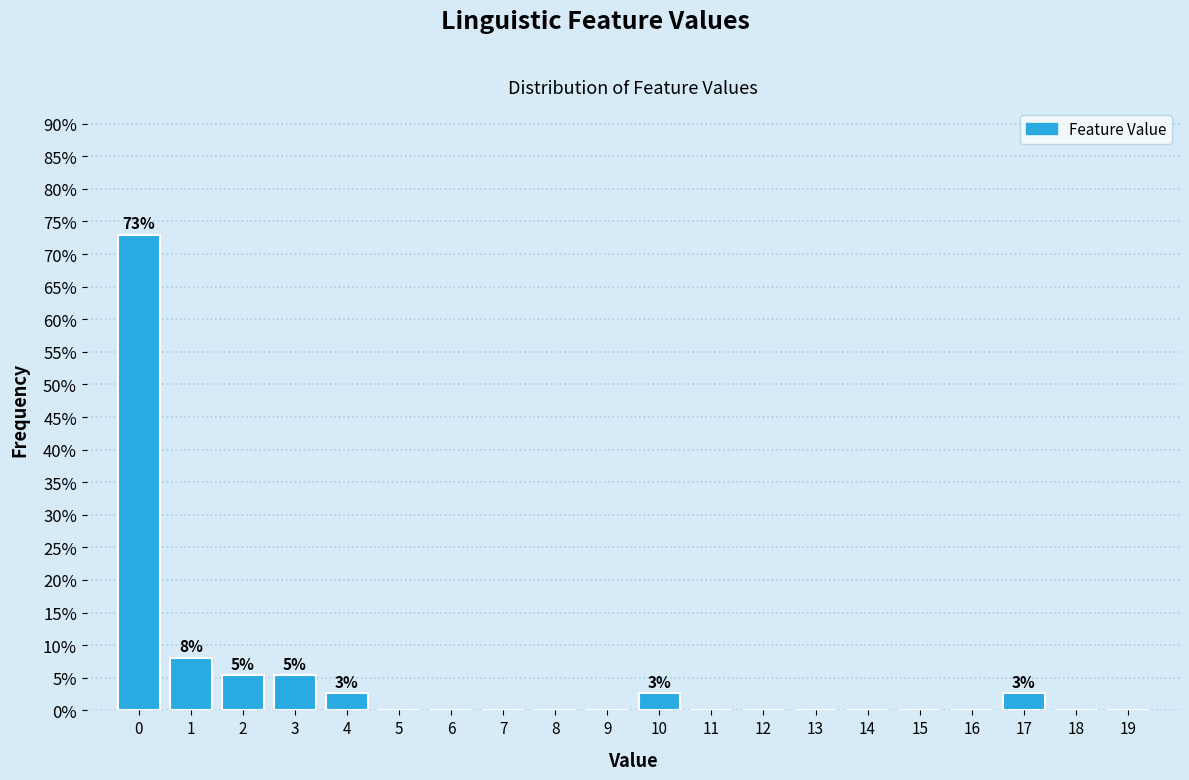

Reading left to right, list all the values displayed in this chart.

0=73.0	1=8.1	2=5.4	3=5.4	4=2.7	5=0.0	6=0.0	7=0.0	8=0.0	9=0.0	10=2.7	11=0.0	12=0.0	13=0.0	14=0.0	15=0.0	16=0.0	17=2.7	18=0.0	19=0.0